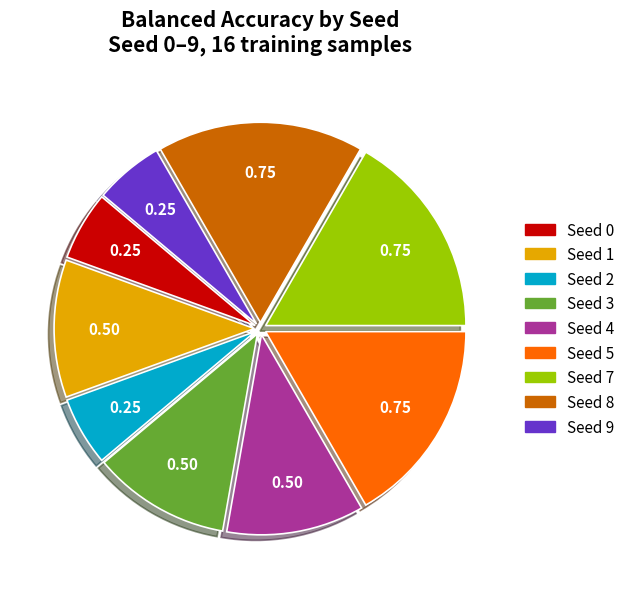

Is there a majority slice in this chart?

No